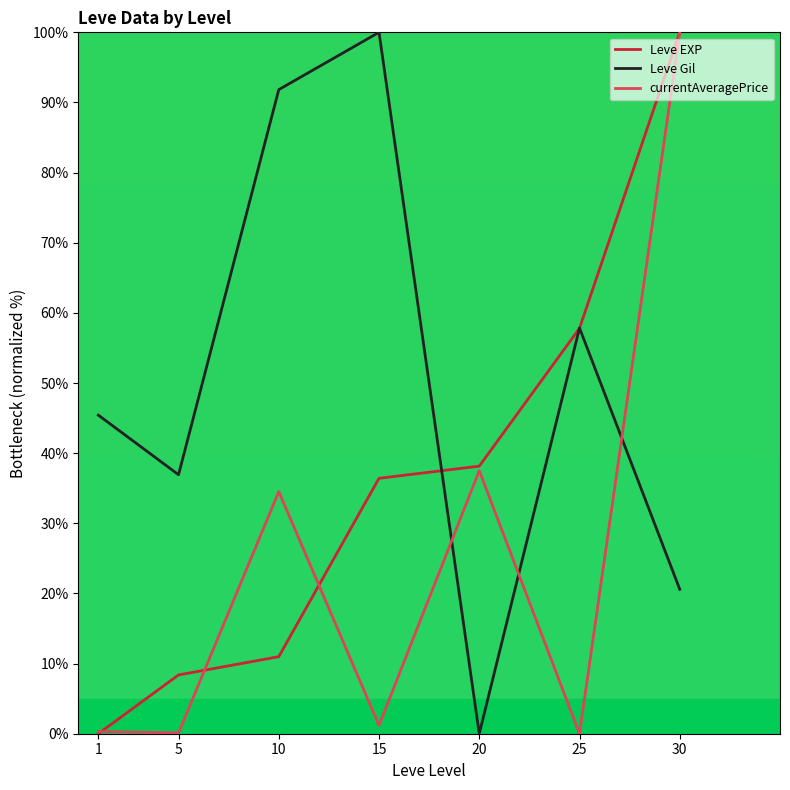

The currentAveragePrice series shows 24.6 at 30. True or false?

False